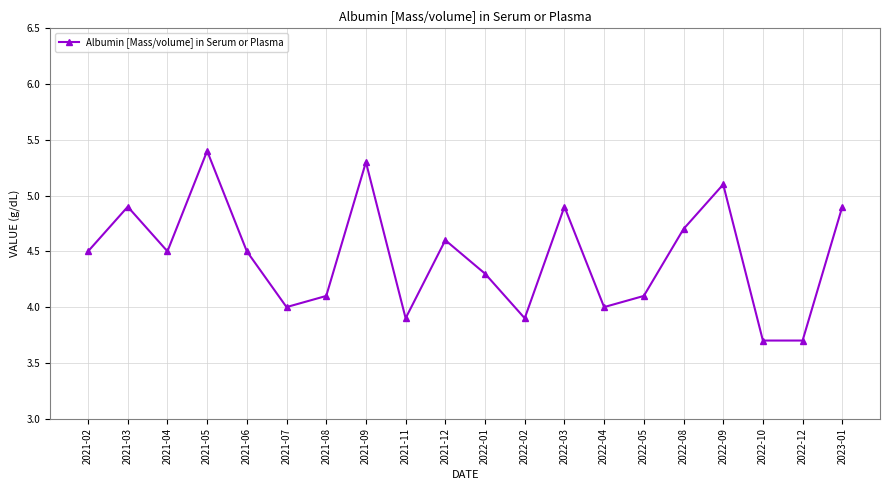

Where is the first local maximum?

2021-03